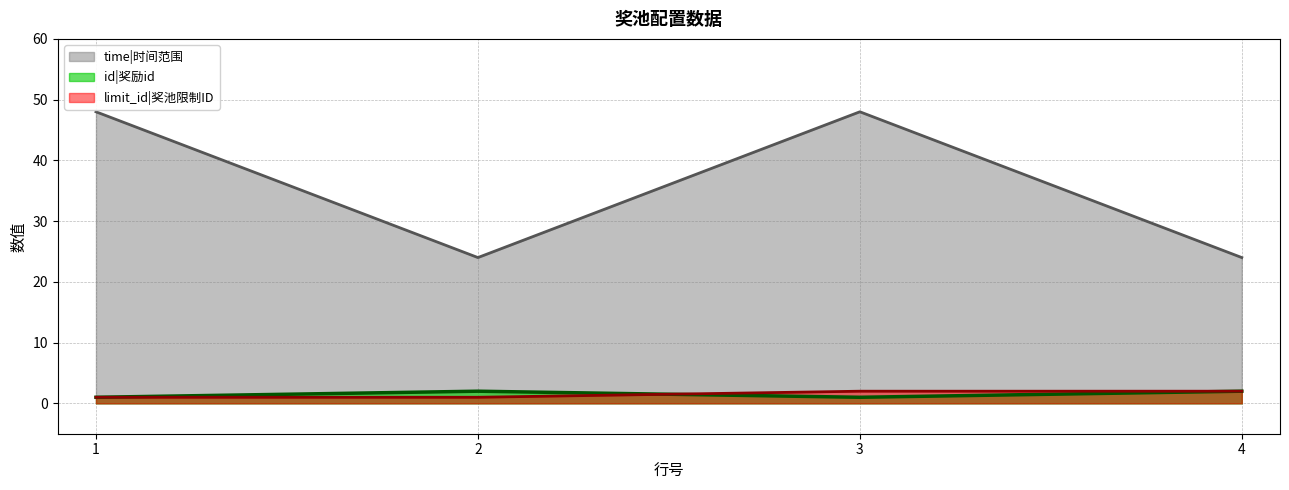

How many distinct data groups are displayed?

3